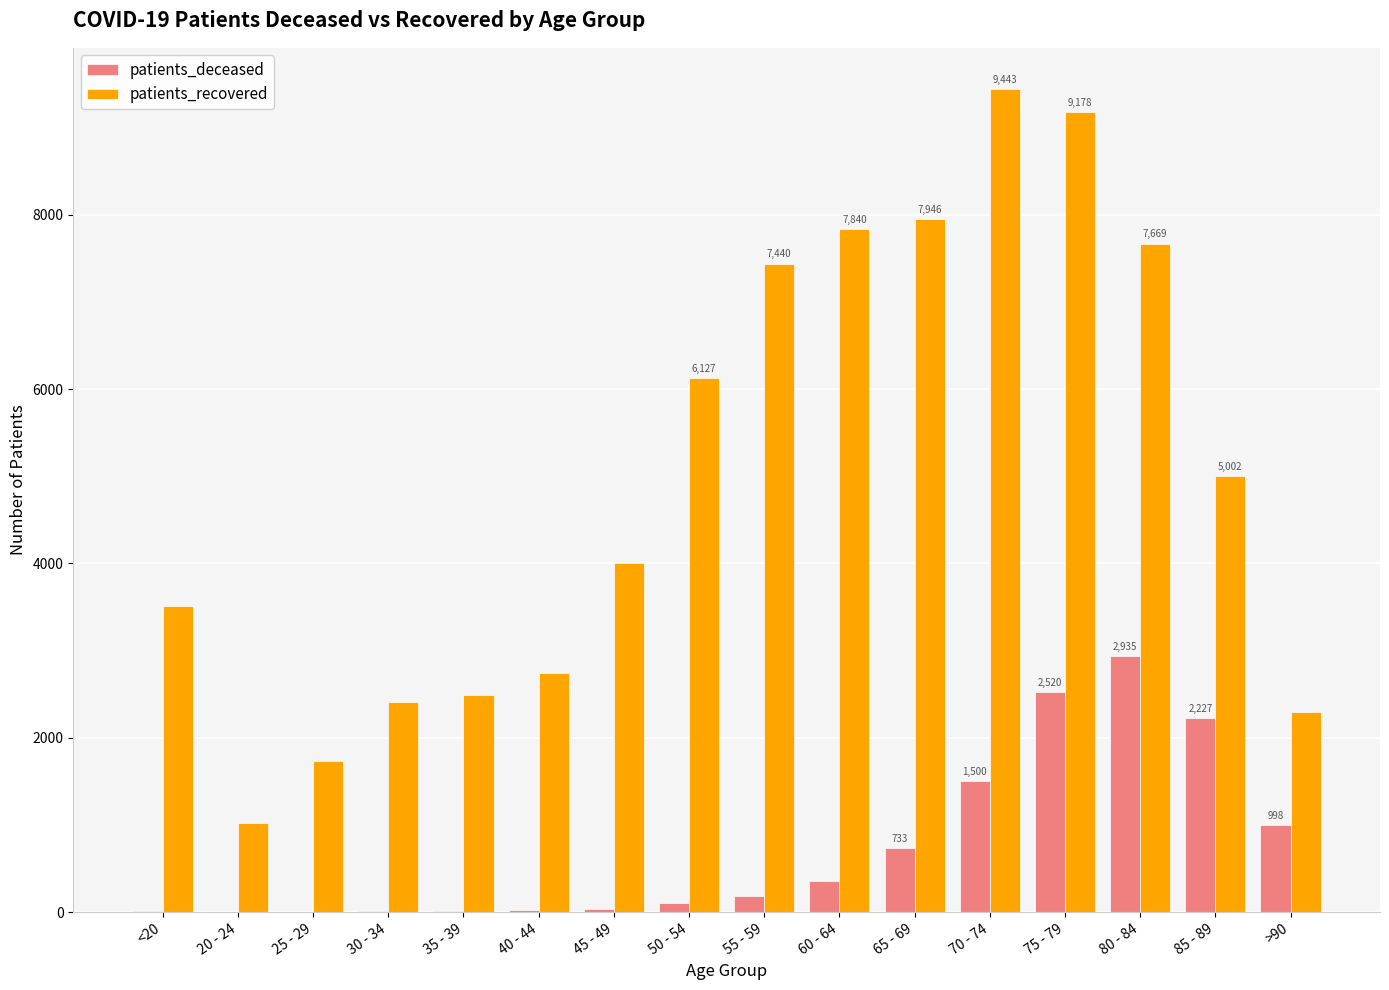

What is the sum of all patients_deceased values?

11681